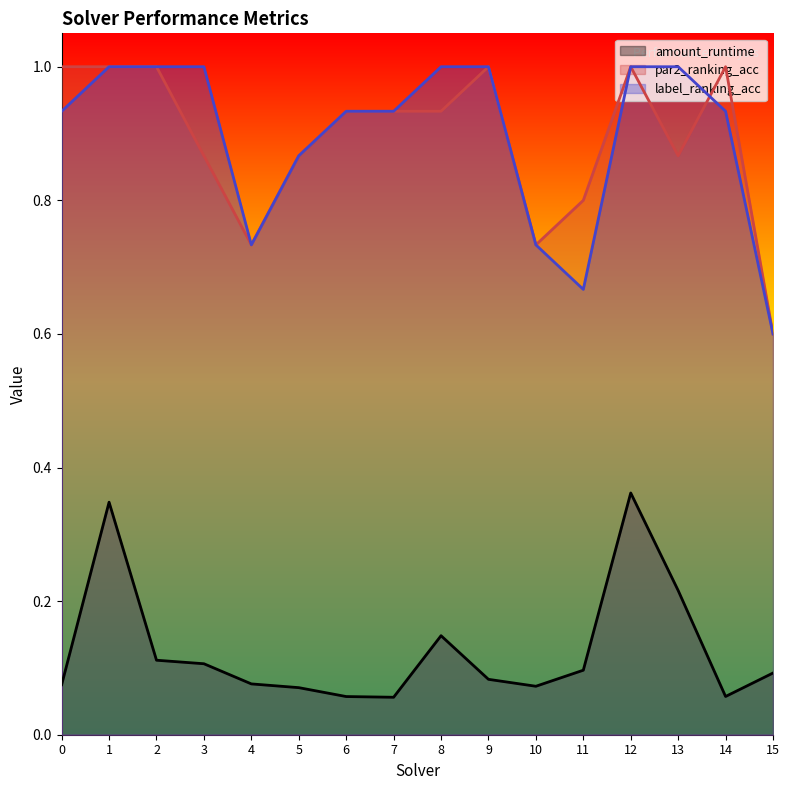

Does the chart display data point markers on the line(s)?

No